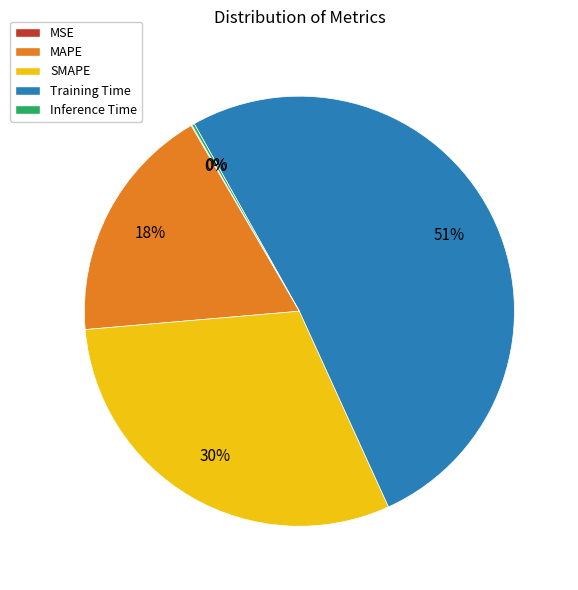

Combined, do SMAPE and Training Time account for over 50%?

Yes